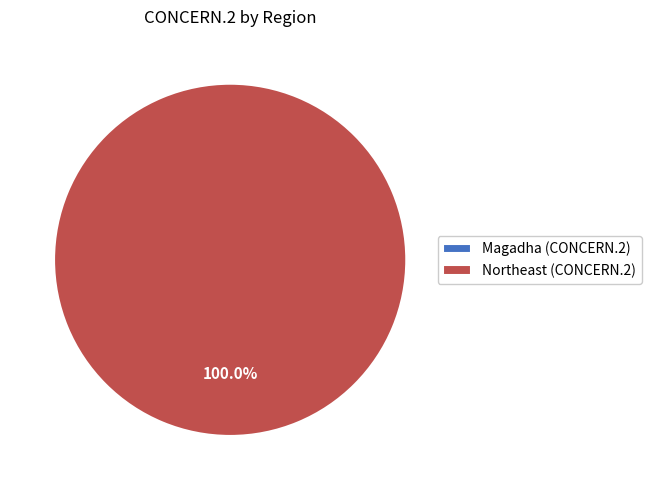

To the nearest percent, what is the difference between the largest and smallest slice percentages?

100%